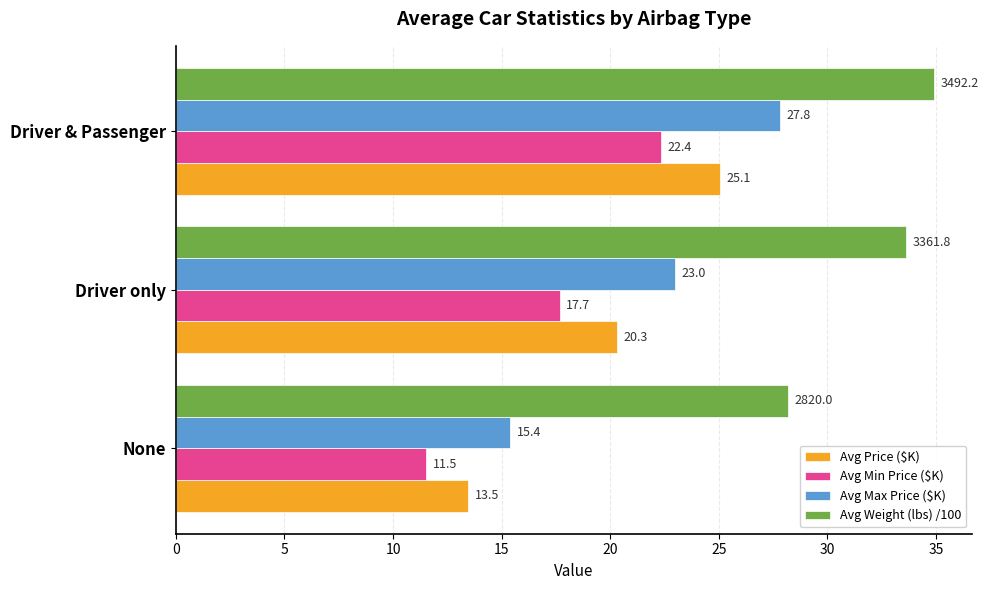

What is the total value across all series at None?

68.6